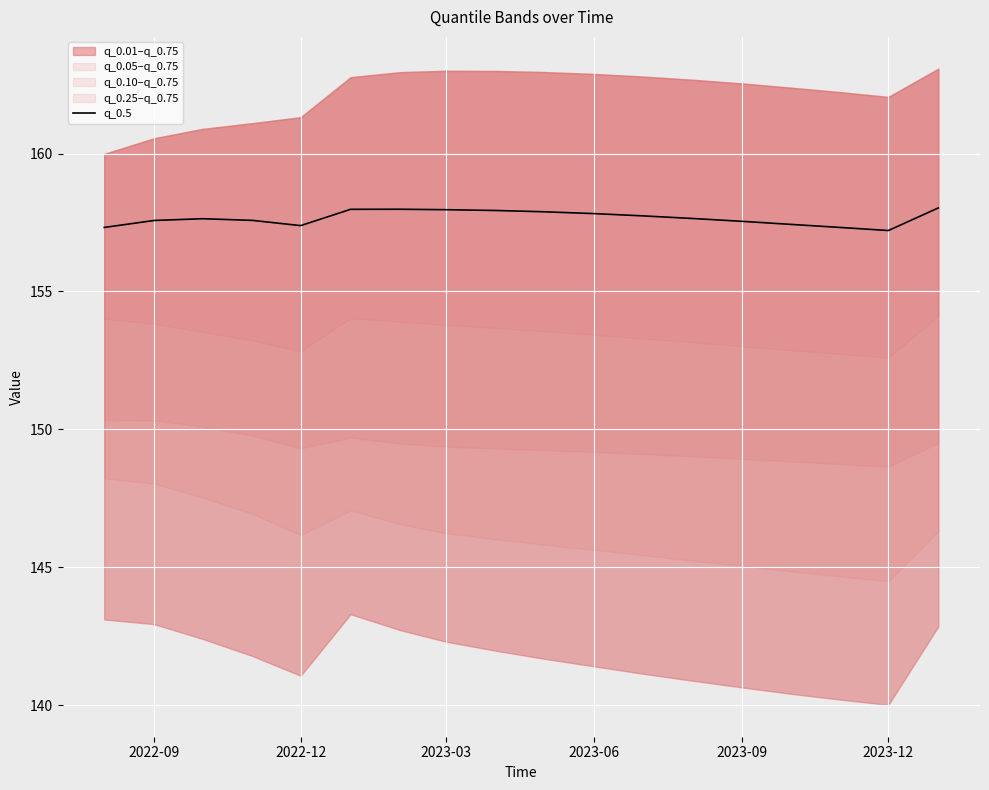

What is the lowest value of the q_0.5 series?

157.2